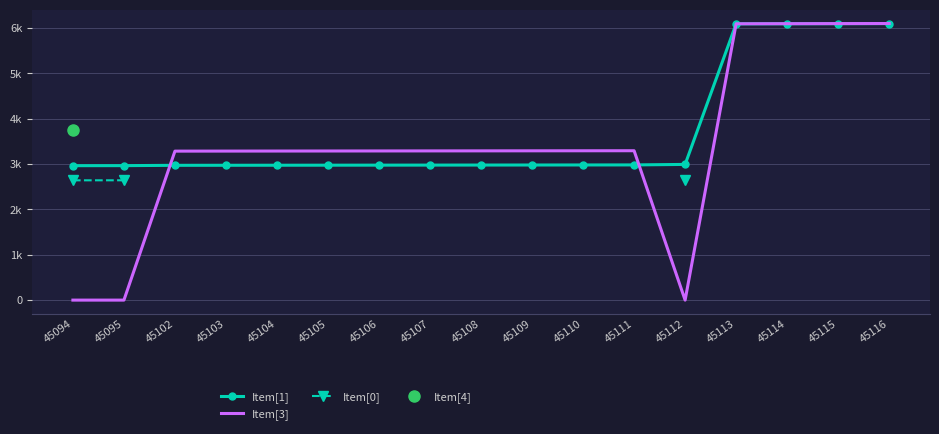

At 45094, list the series in order from smallest to largest.

Item[3], Item[0], Item[1], Item[4]